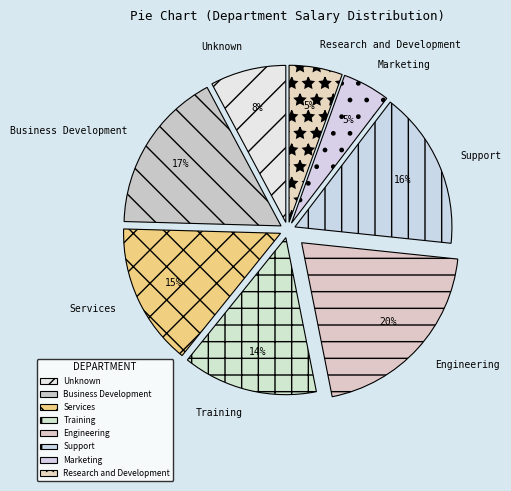

The Services slice represents 22% of the pie. True or false?

False